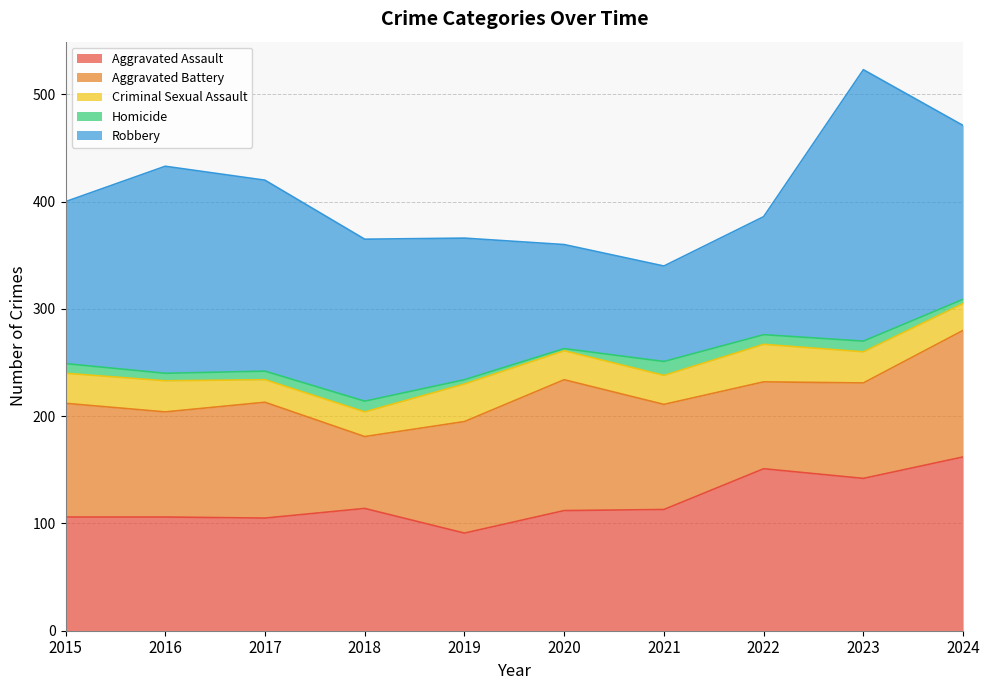

At which label does Criminal Sexual Assault first exceed 28?

2016